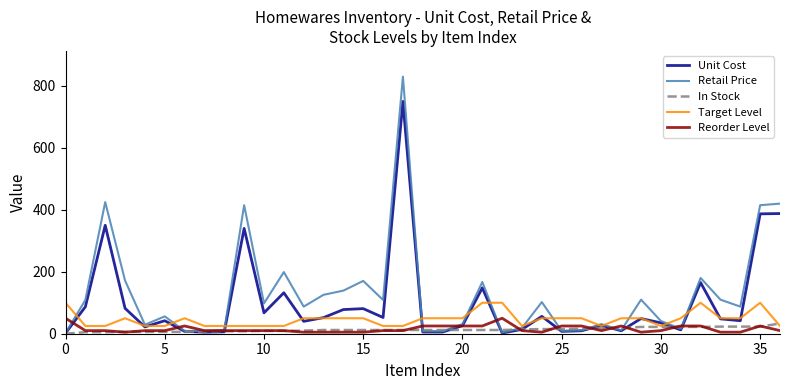

What is the maximum value for Target Level?

100.0